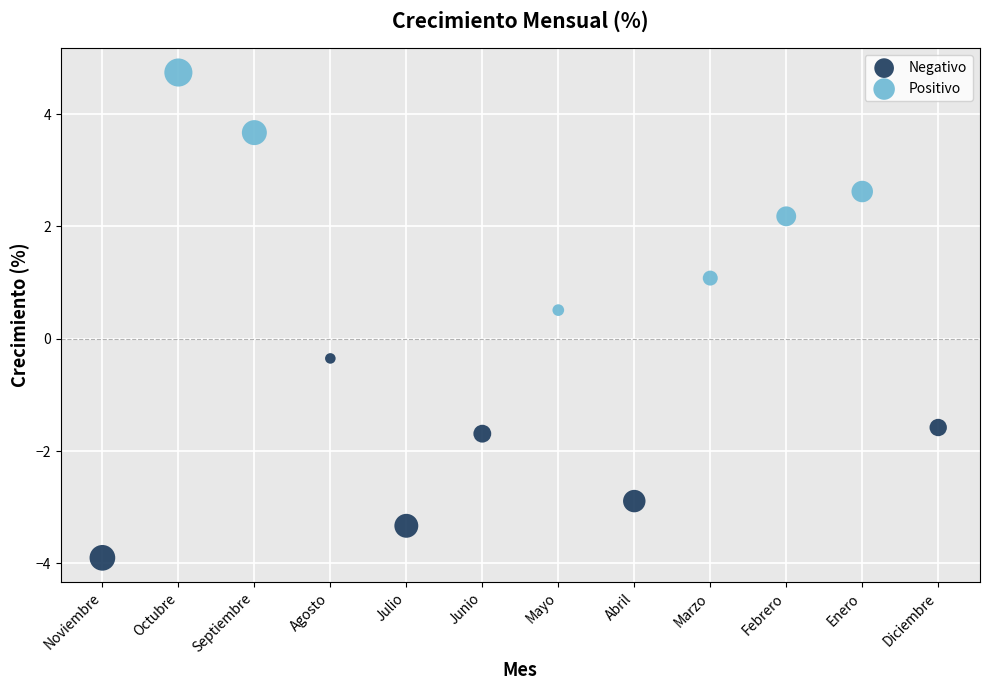

What are all the series names shown in the legend?

Negativo, Positivo